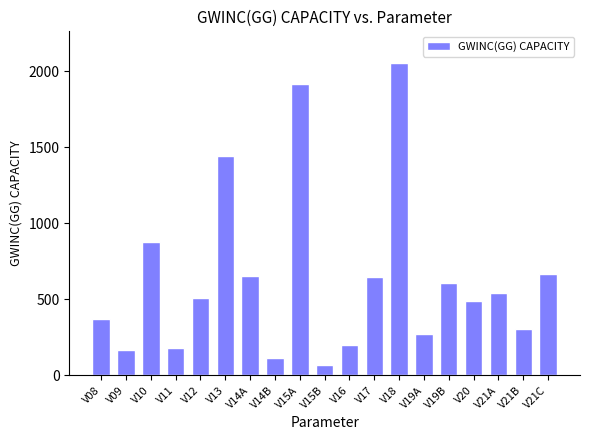

How many values exceed 507?

10